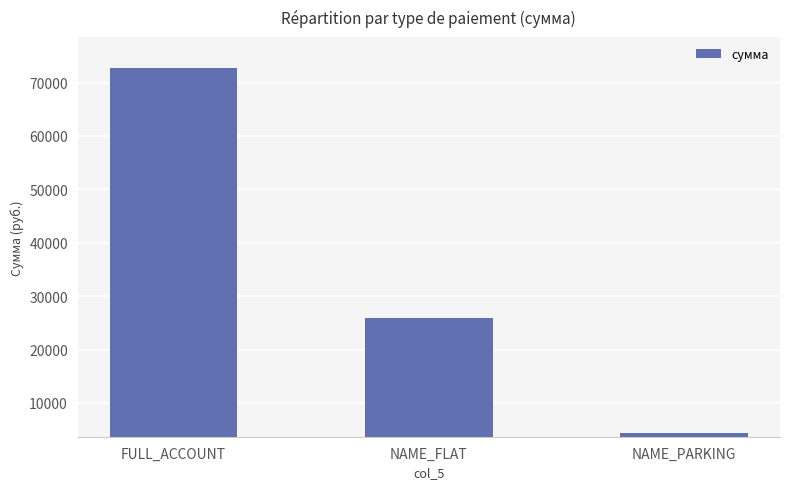

Rank the categories by value from lowest to highest.

NAME_PARKING, NAME_FLAT, FULL_ACCOUNT